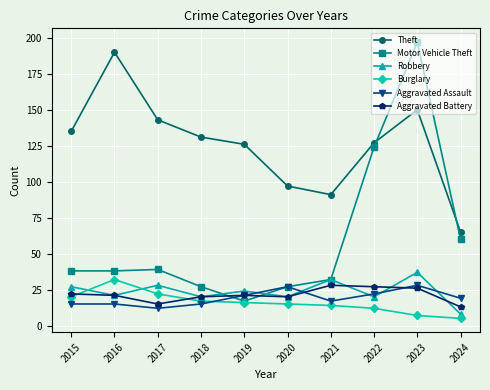

How many values in the Theft series are below 131?

5